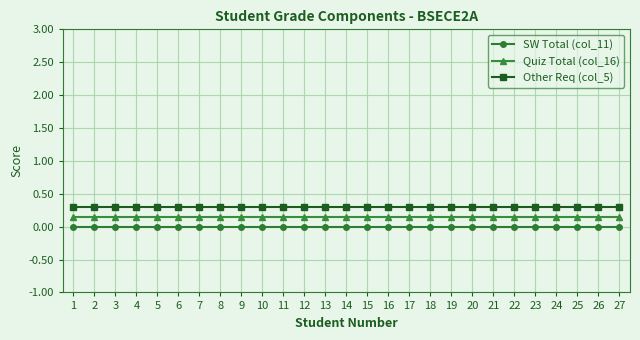

Is it true that Quiz Total (col_16) equals 0.3 at 27?

False